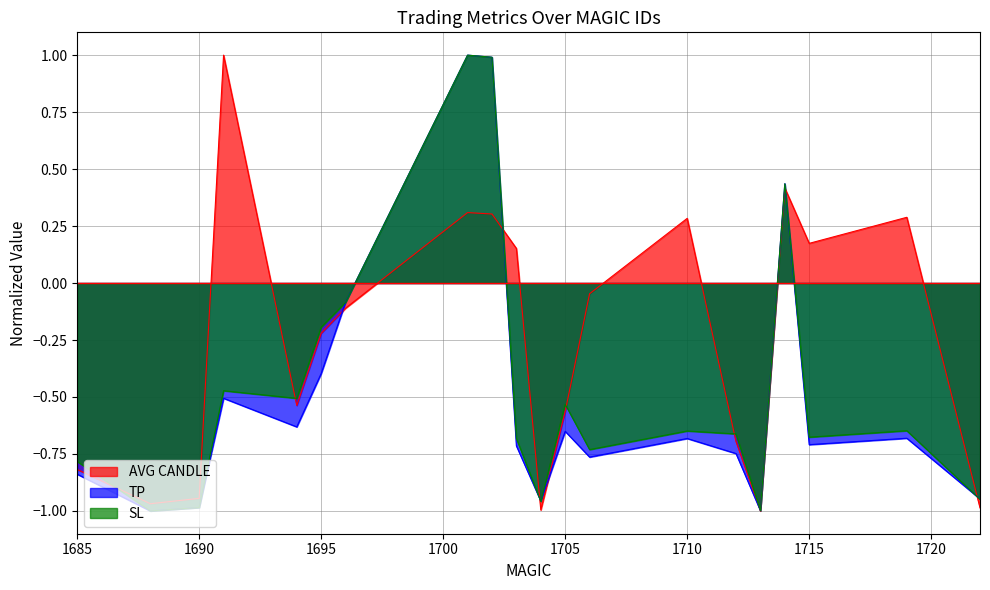

Which series has the largest range (max minus min)?

AVG CANDLE